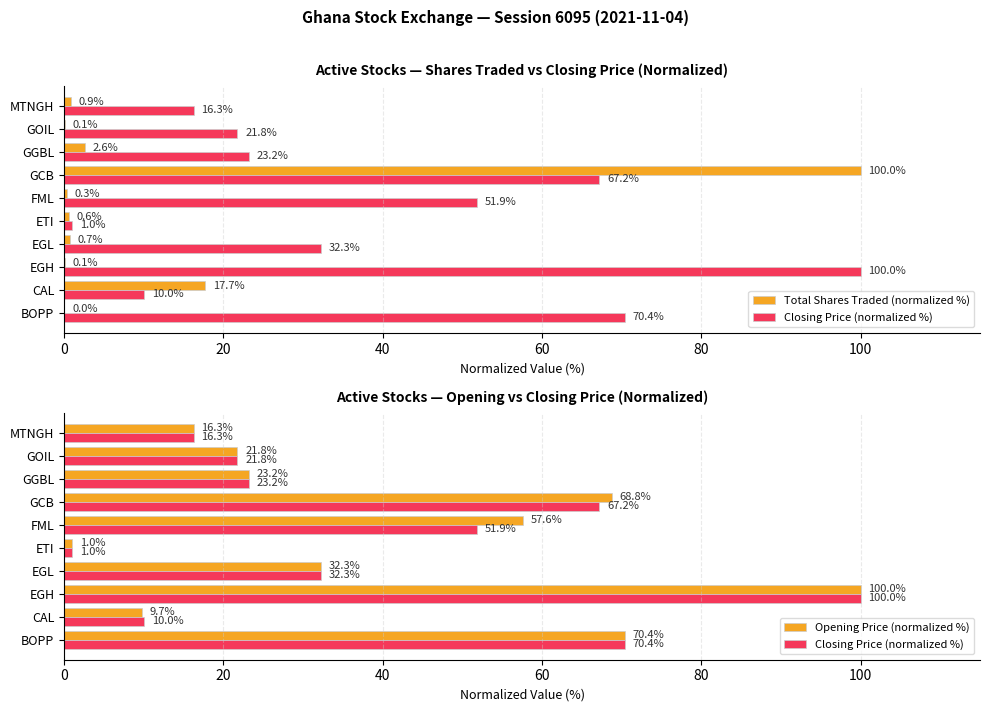

Are the bars horizontal?

Yes